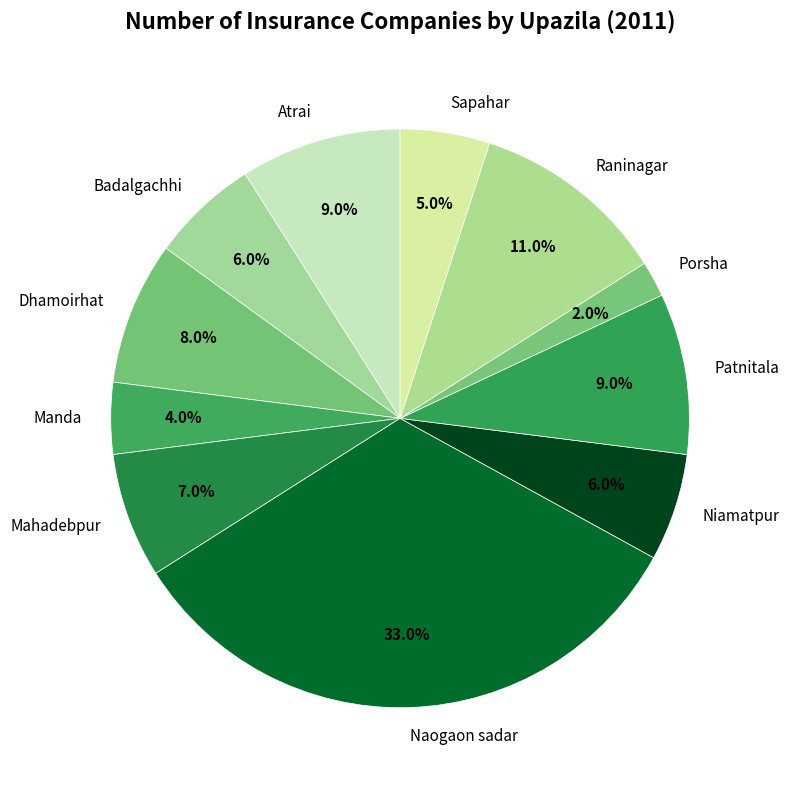

Is there any slice that represents more than half of the pie?

No